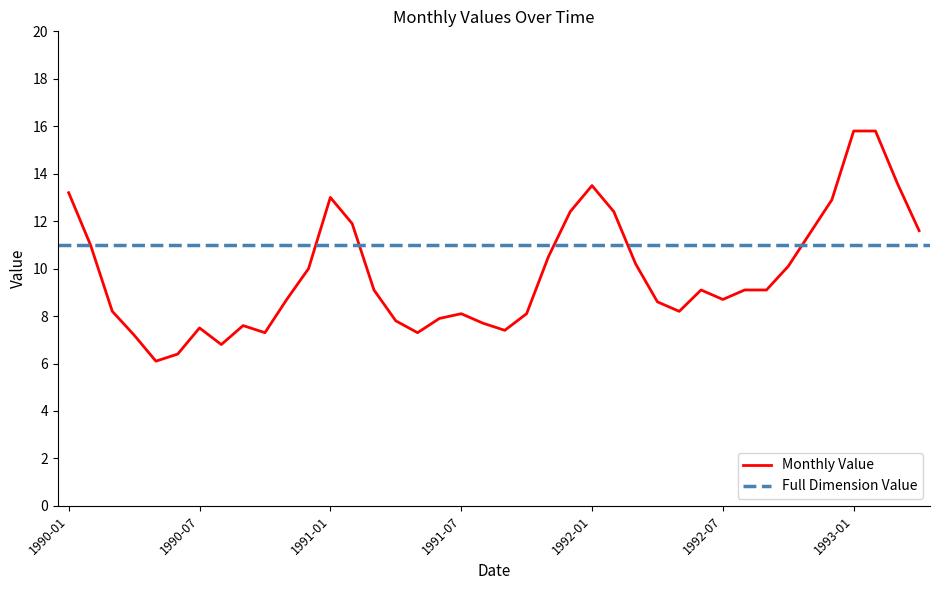

What is the sum of the values at 1992-12 and 1991-05?

20.2